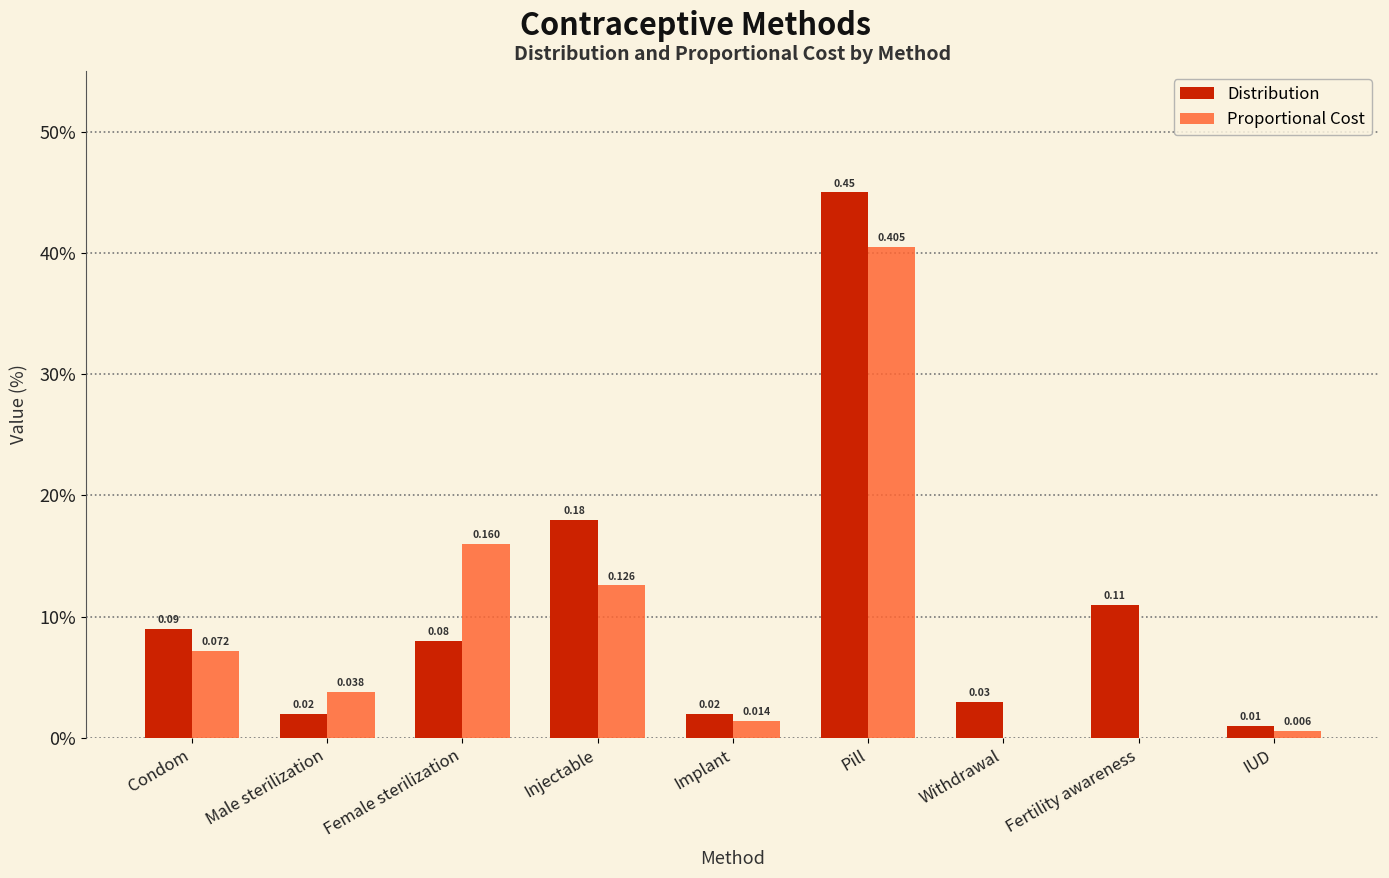

Reading left to right, what are all the values shown in this chart?

Distribution: Condom=0.1	Male sterilization=0.0	Female sterilization=0.1	Injectable=0.2	Implant=0.0	Pill=0.5	Withdrawal=0.0	Fertility awareness=0.1	IUD=0.0
Proportional Cost: Condom=0.1	Male sterilization=0.0	Female sterilization=0.2	Injectable=0.1	Implant=0.0	Pill=0.4	Withdrawal=0.0	Fertility awareness=0.0	IUD=0.0